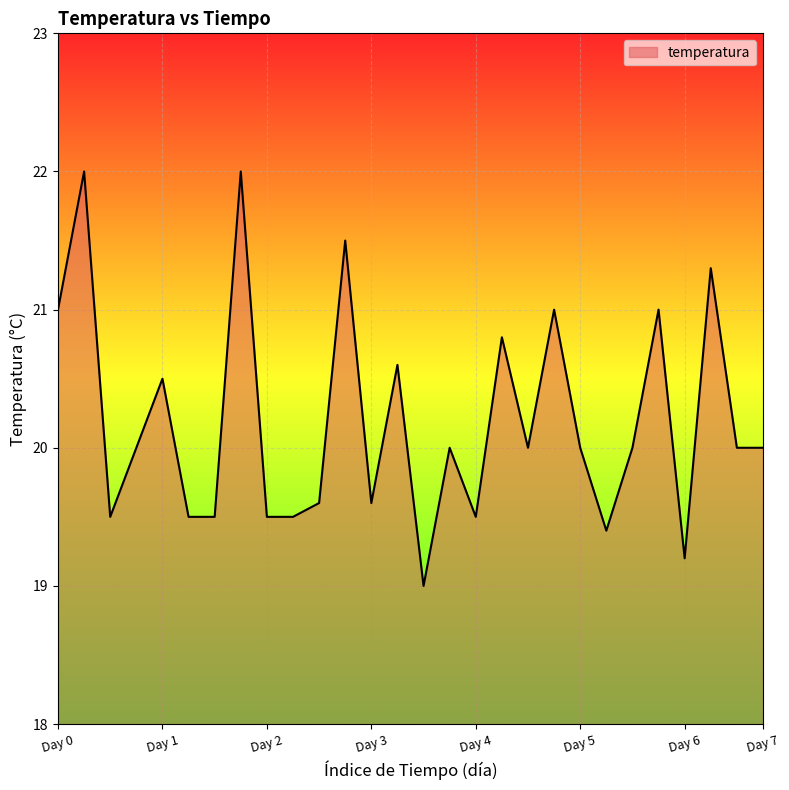

What is the difference between the maximum and minimum values?

3.0